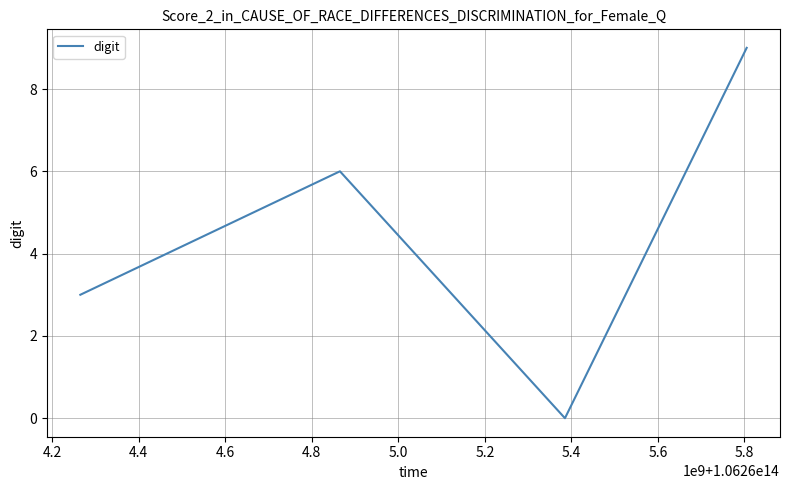

True or false: the data has more than 2 interior local peaks.

False